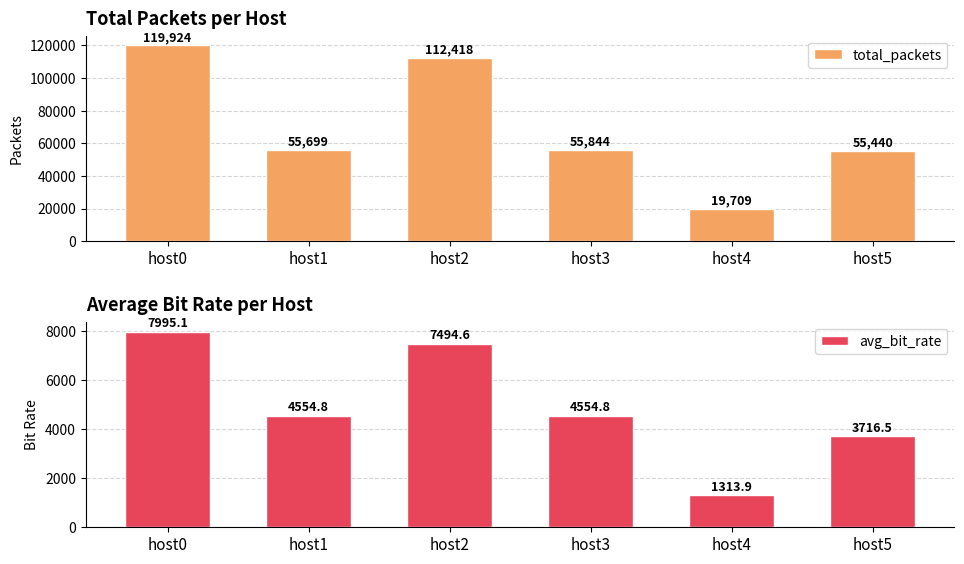

What is the total value across all series at host4?

21022.9